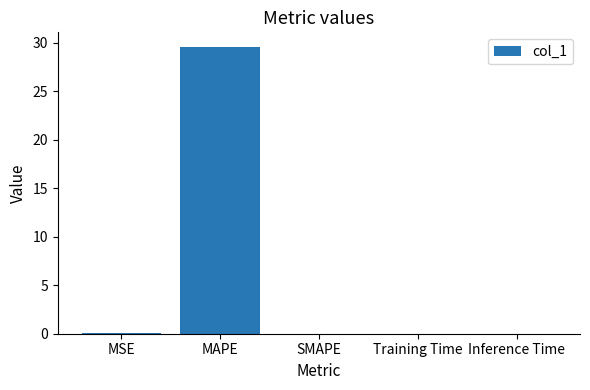

True or false: the data shows 0.0 at Training Time.

True